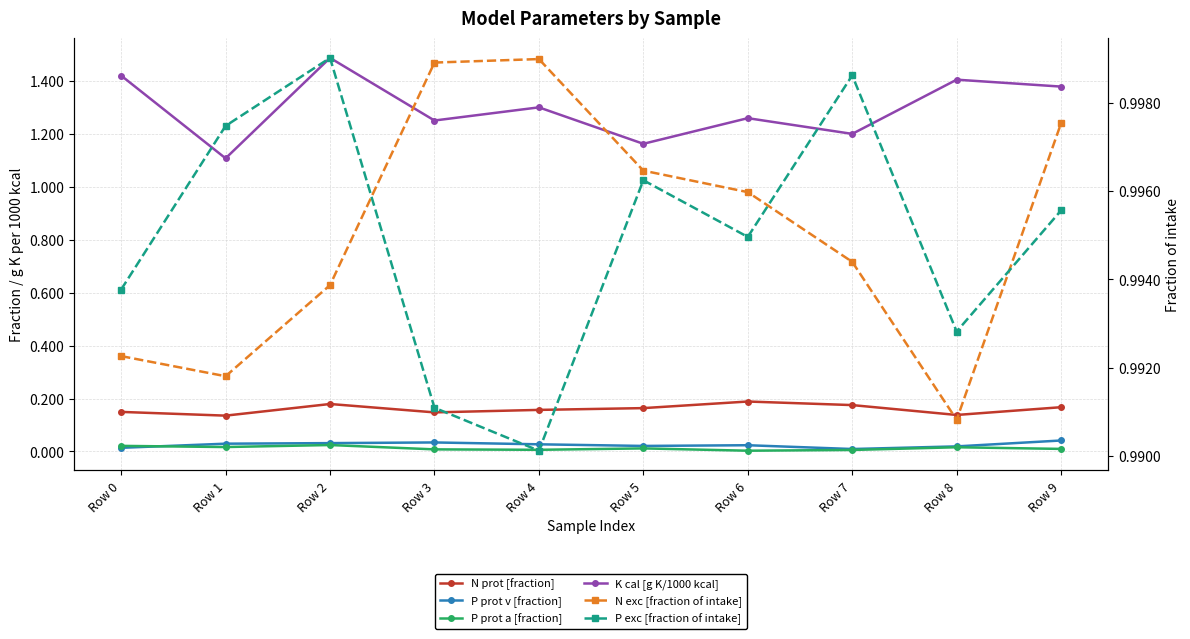

True or false: P exc [fraction of intake] and P prot a [fraction] cross at least once.

False